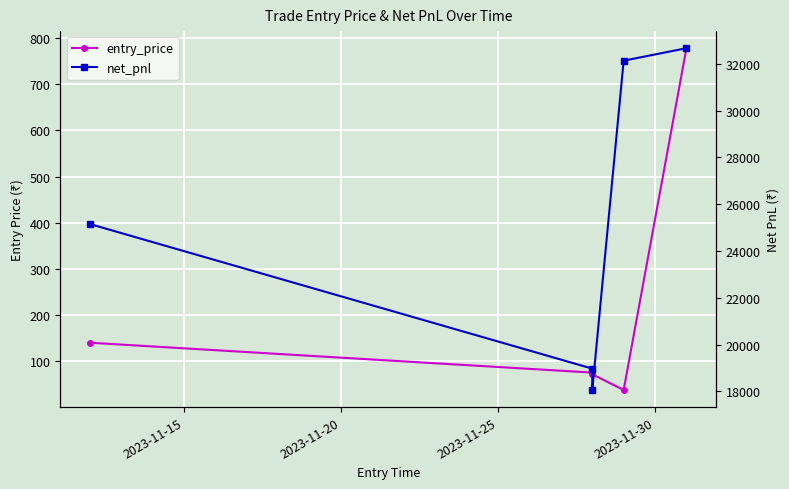

What are all the series names shown in the legend?

entry_price, net_pnl